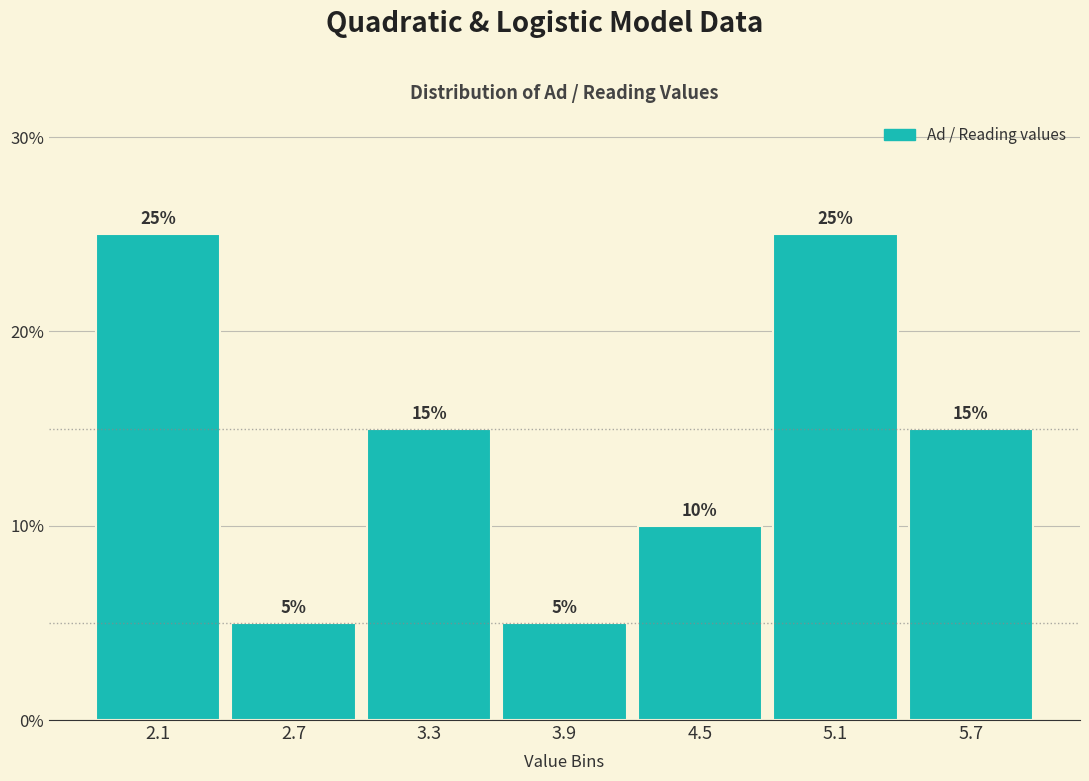

What is the height of the bar covering 3.6 to 4.2 on the x-axis?

5